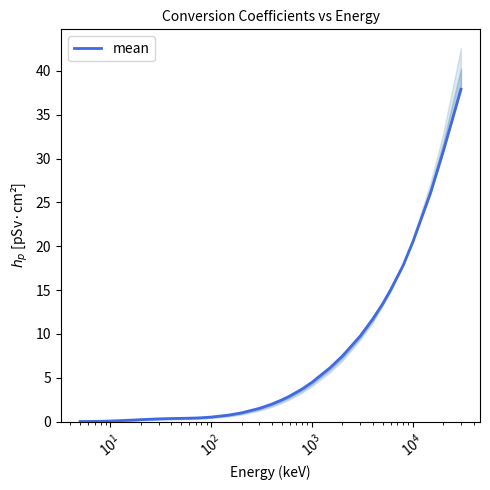

What is the label of the 4th point from the right?

34